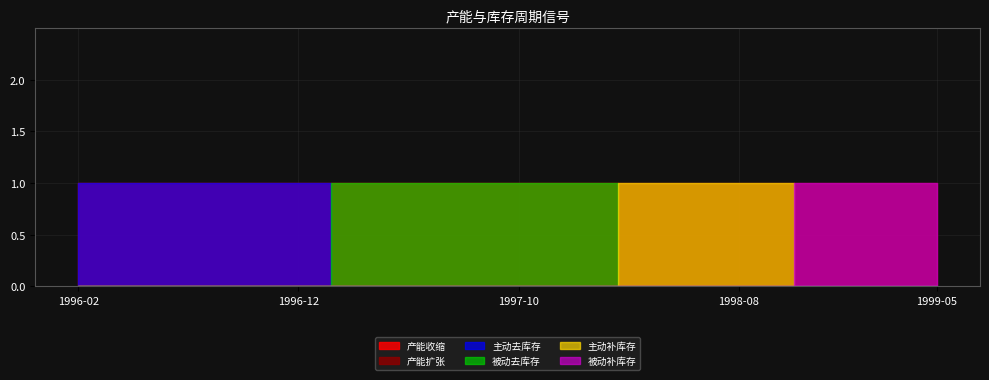

What position from the left is 1996-02?

1